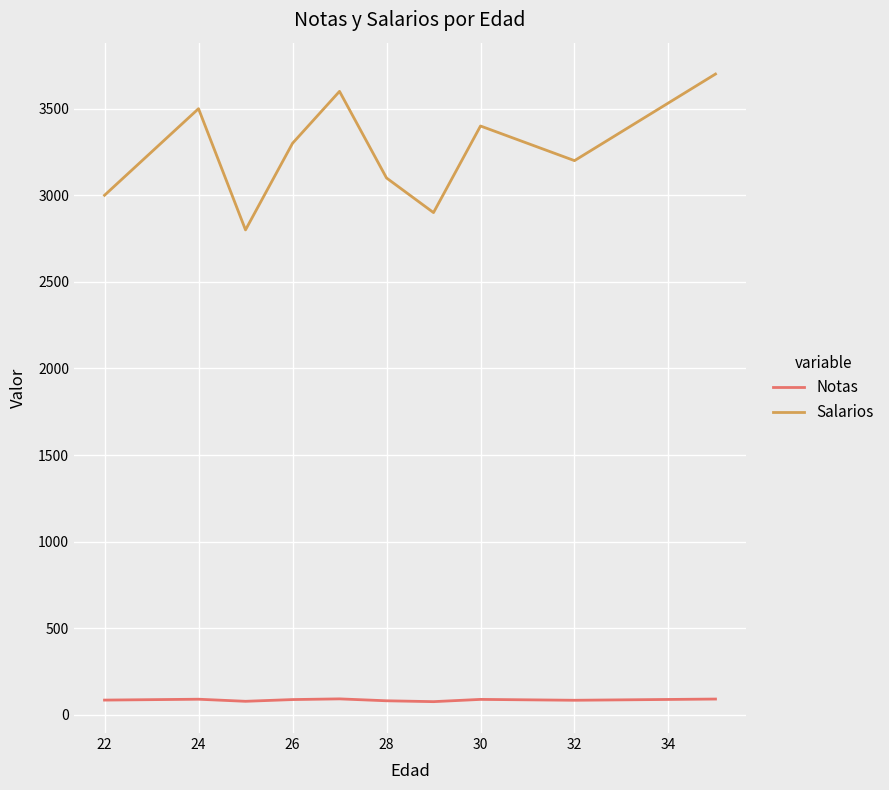

Which series has the widest spread of values?

Salarios